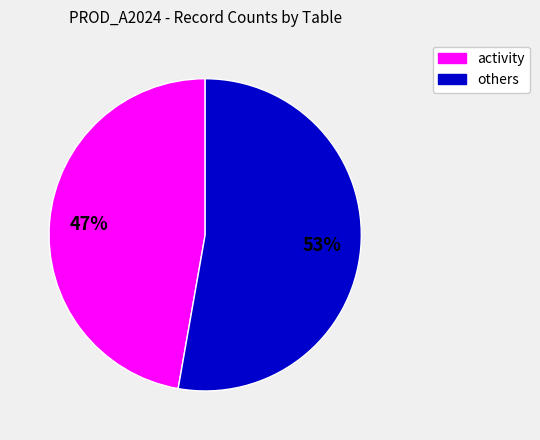

Which has a higher value, activity or others?

others